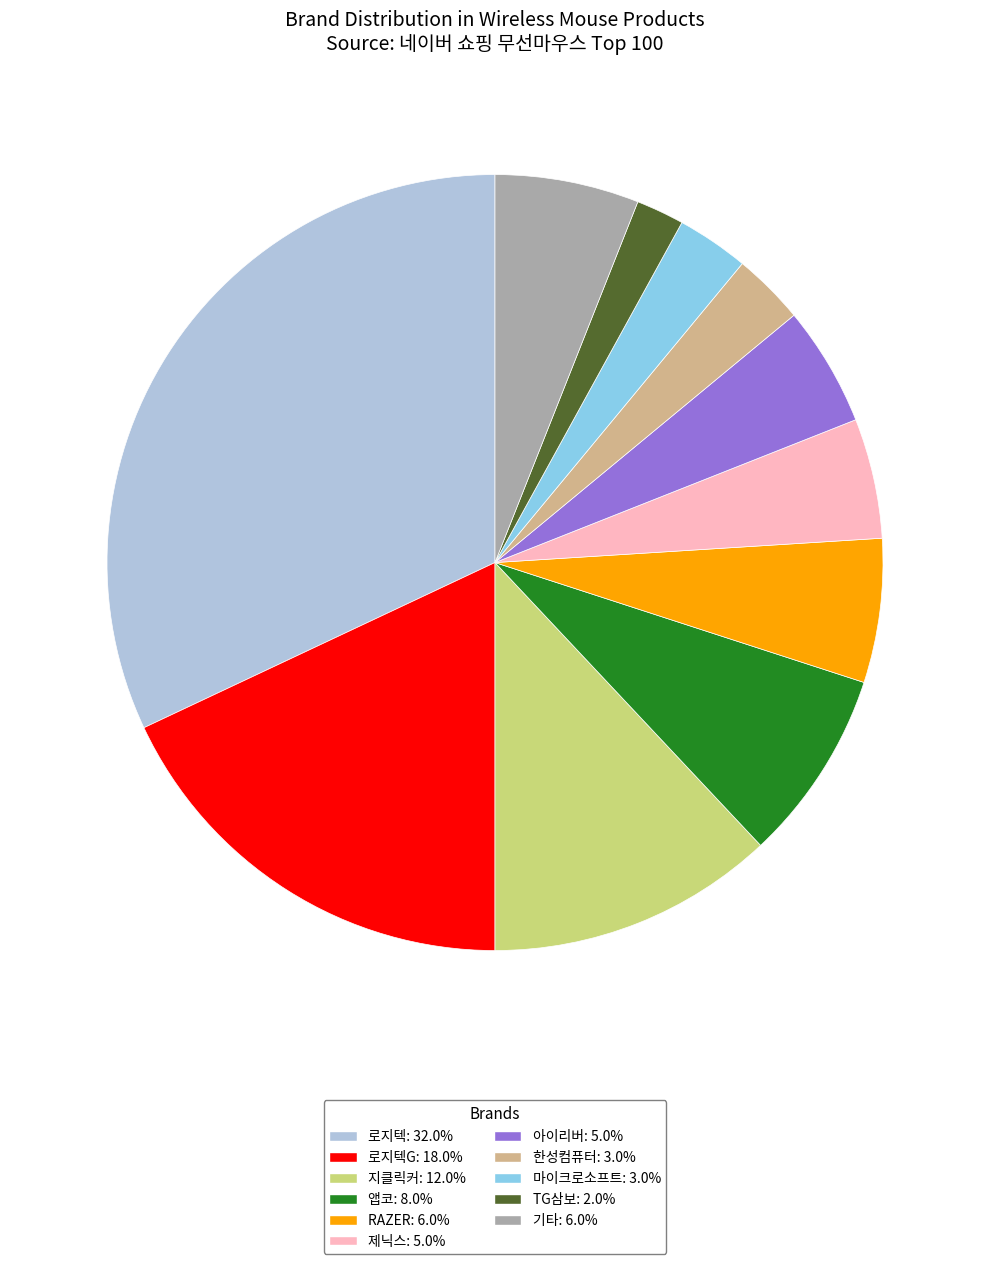

Is there any slice that represents more than half of the pie?

No